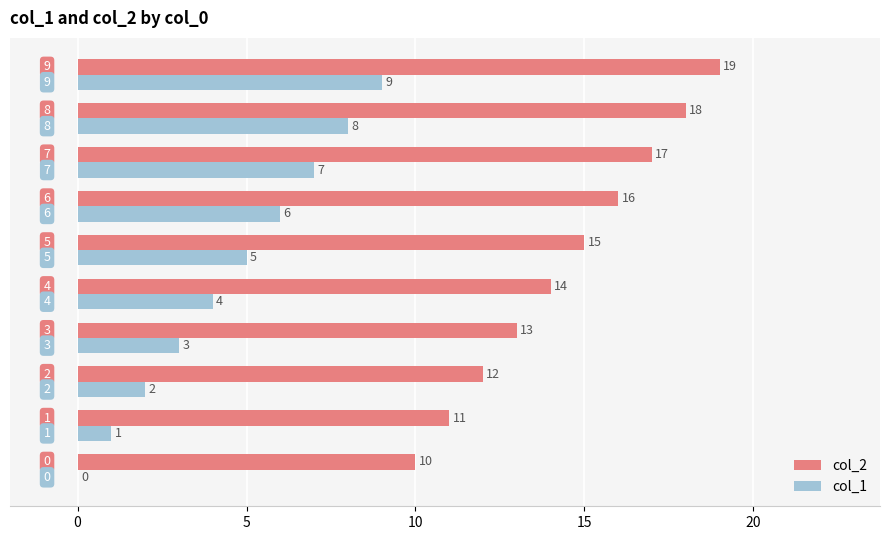

What is the sum of all col_1 values?

45